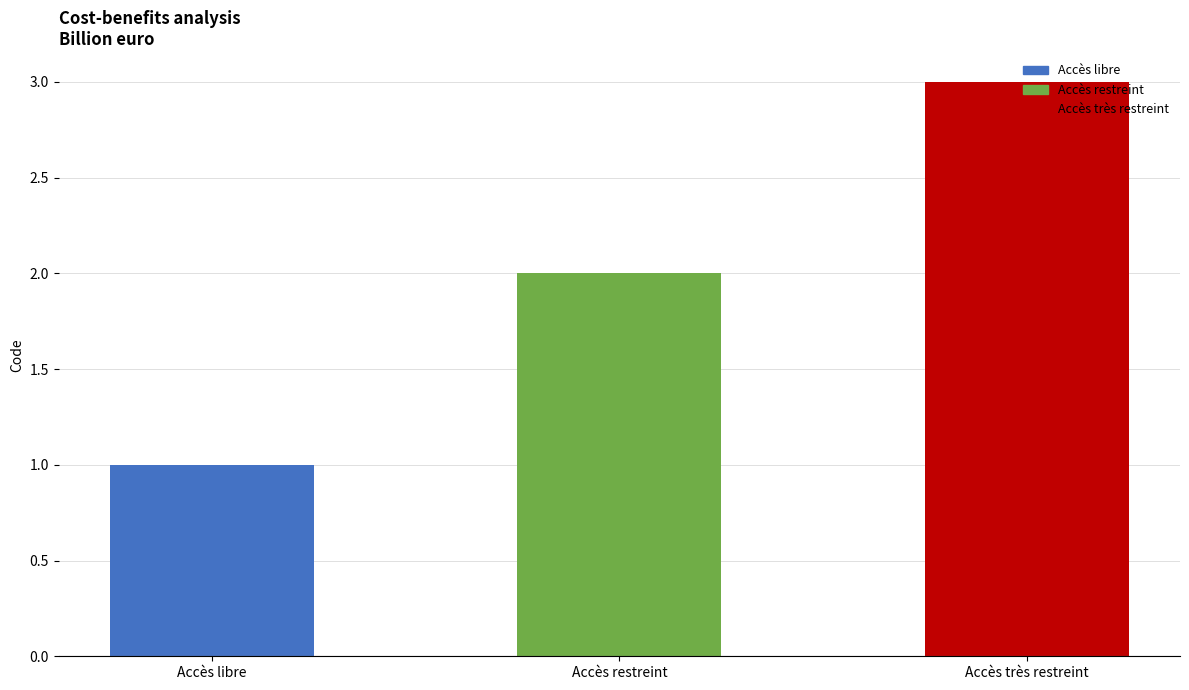

Count the number of values greater than 2.

1